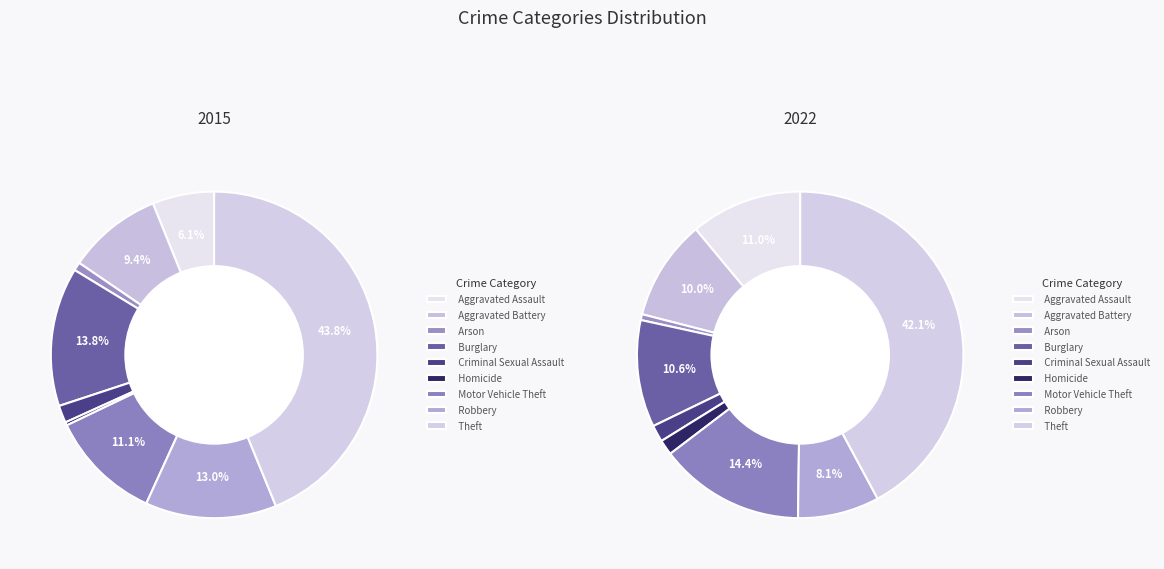

Does Aggravated Battery account for over 50% of the chart?

No